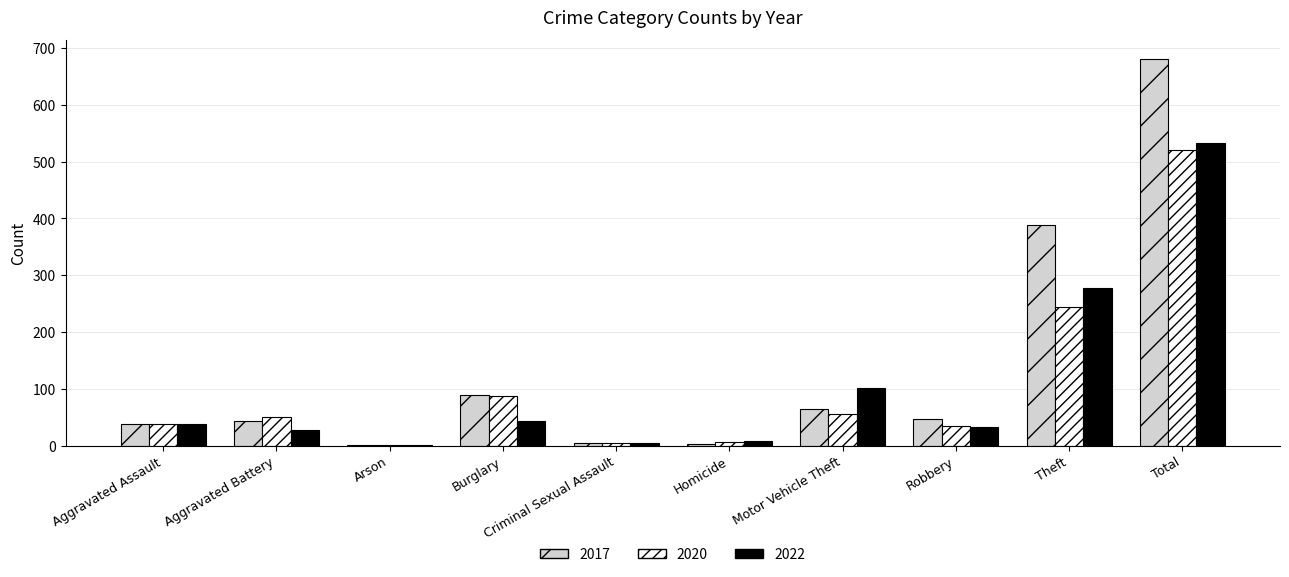

Which series changed the most between Arson and Theft?

2017